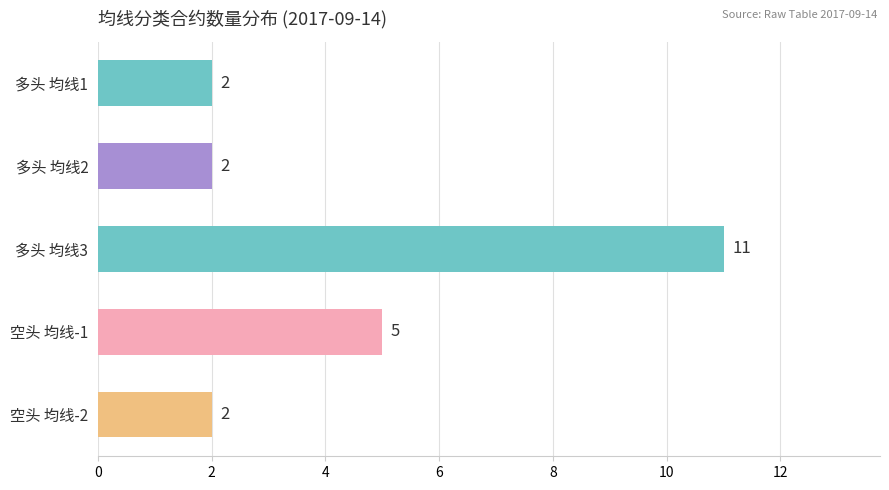

How many categories are shown in the chart?

5